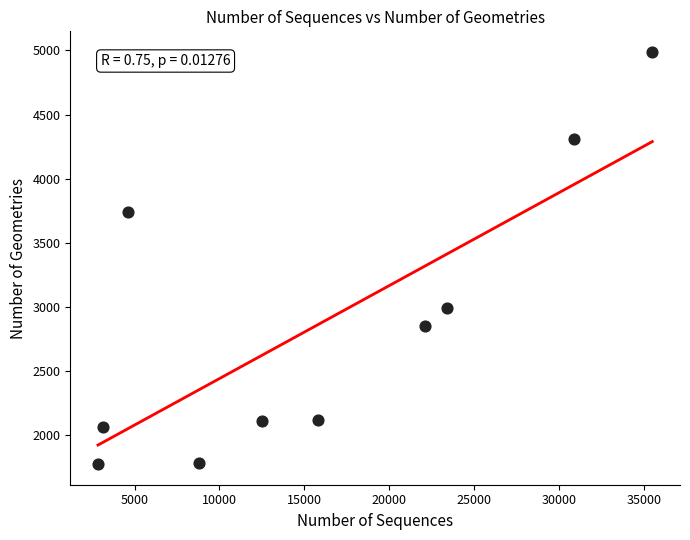

What is the average X value?

15954